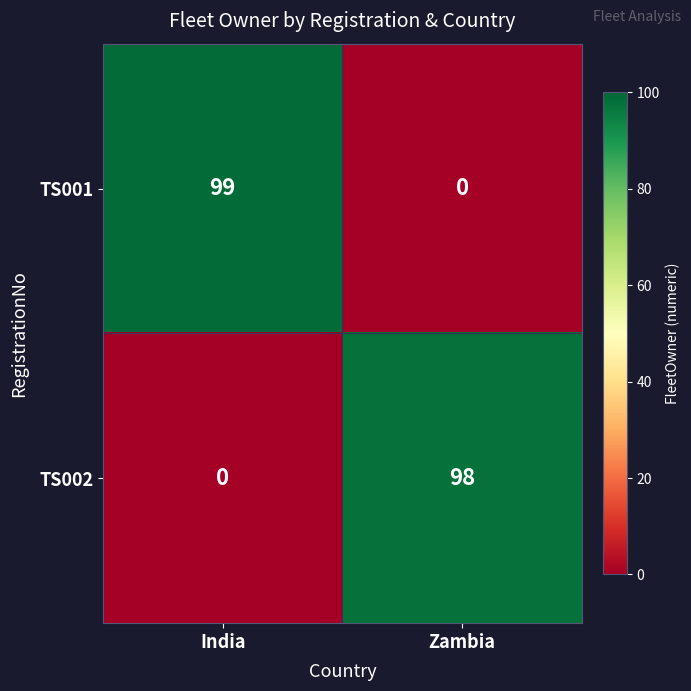

Reading right to left, list all the values displayed in this chart.

TS001: Zambia=0	India=99
TS002: Zambia=98	India=0